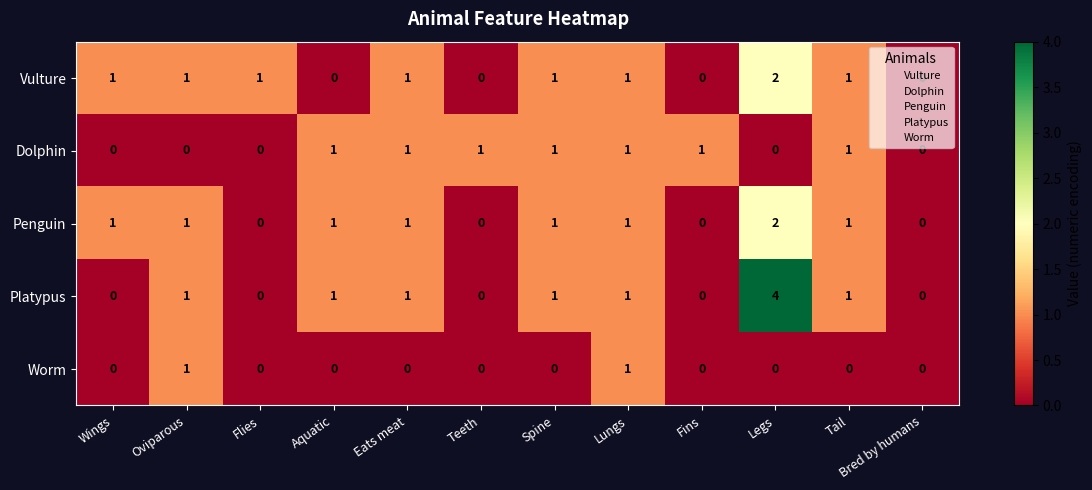

Which series has the largest range (max minus min)?

Platypus